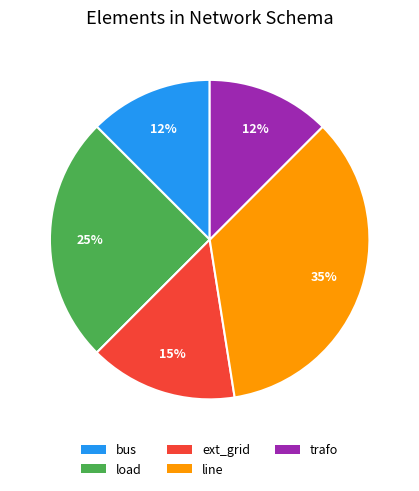

What is the ratio of the value at ext_grid to the value at load?

0.6